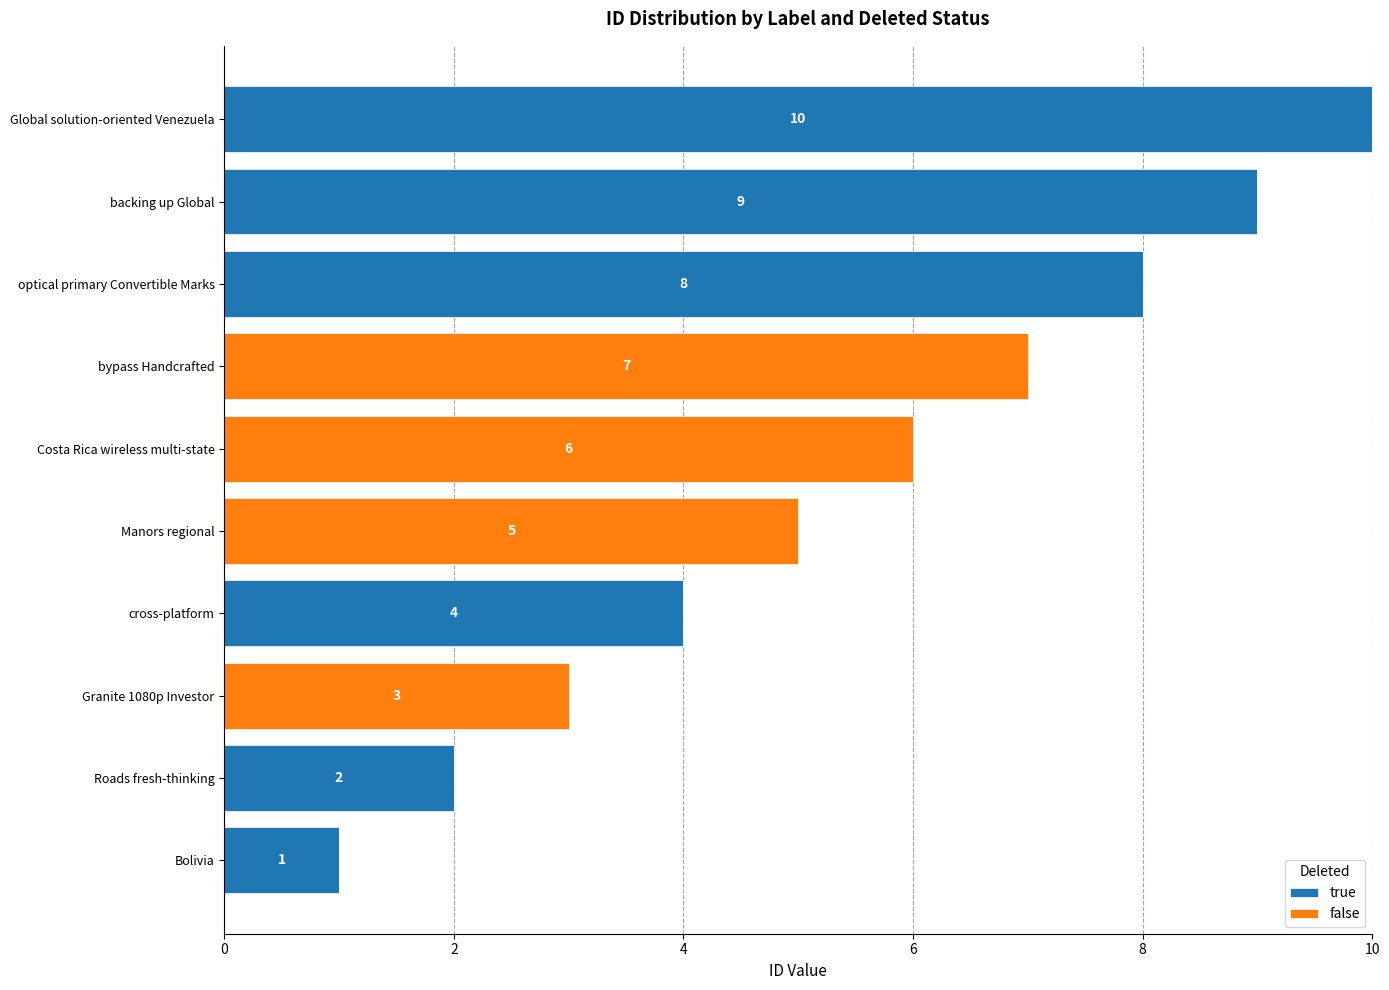

Is it true that true equals 4 at bypass Handcrafted?

False